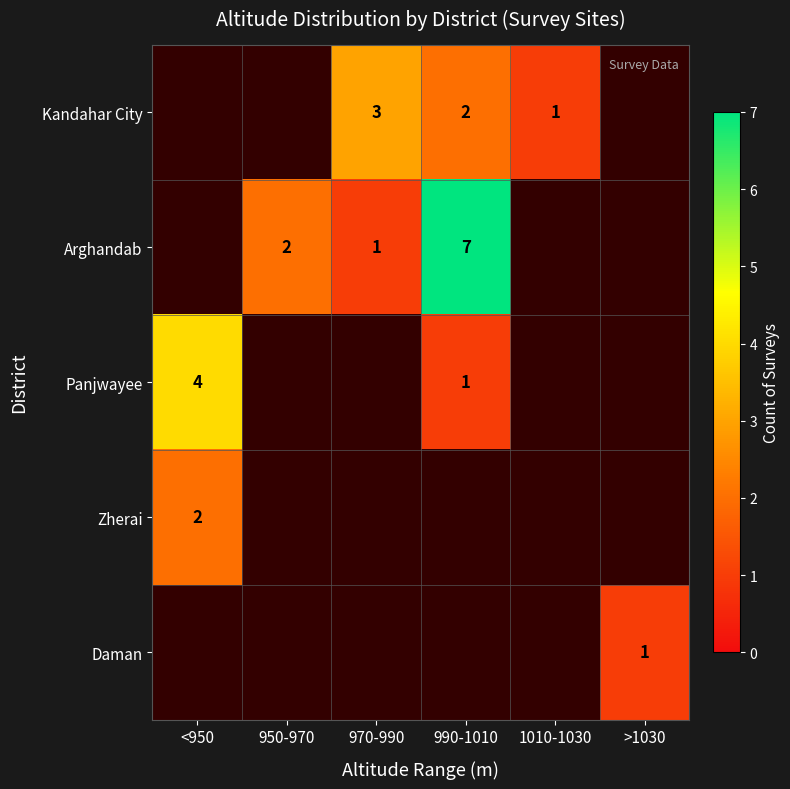

How many distinct data groups are displayed?

5